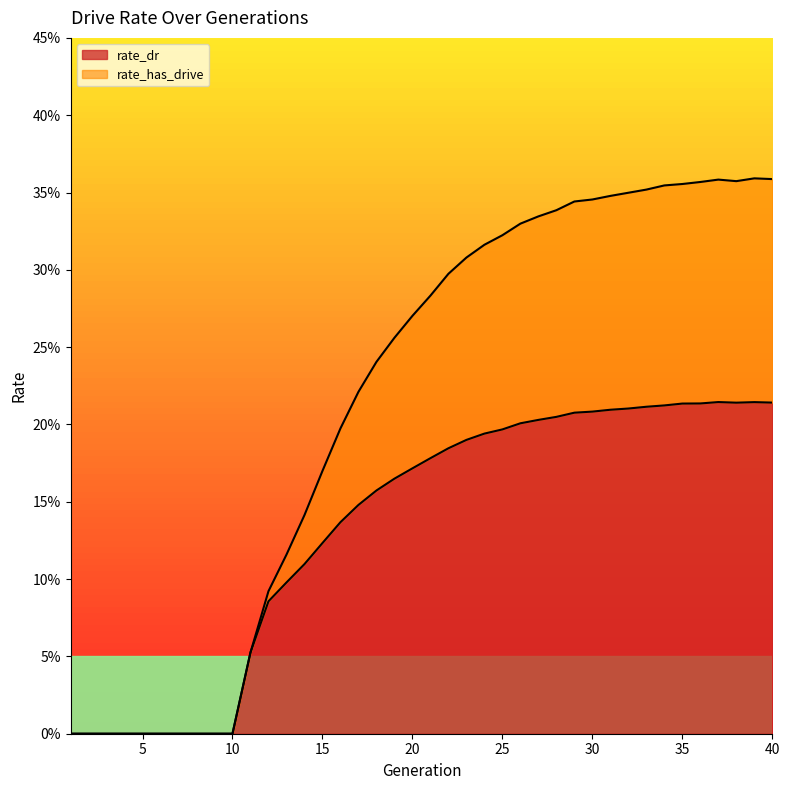

Reading left to right, what are all the values shown in this chart?

rate_dr: 0.0	0.0	0.0	0.0	0.0	0.0	0.0	0.0	0.0	0.0	0.1	0.1	0.1	0.1	0.1	0.1	0.1	0.2	0.2	0.2	0.2	0.2	0.2	0.2	0.2	0.2	0.2	0.2	0.2	0.2	0.2	0.2	0.2	0.2	0.2	0.2	0.2	0.2	0.2	0.2
rate_has_drive: 0.0	0.0	0.0	0.0	0.0	0.0	0.0	0.0	0.0	0.0	0.1	0.1	0.1	0.1	0.2	0.2	0.2	0.2	0.3	0.3	0.3	0.3	0.3	0.3	0.3	0.3	0.3	0.3	0.3	0.3	0.3	0.3	0.4	0.4	0.4	0.4	0.4	0.4	0.4	0.4